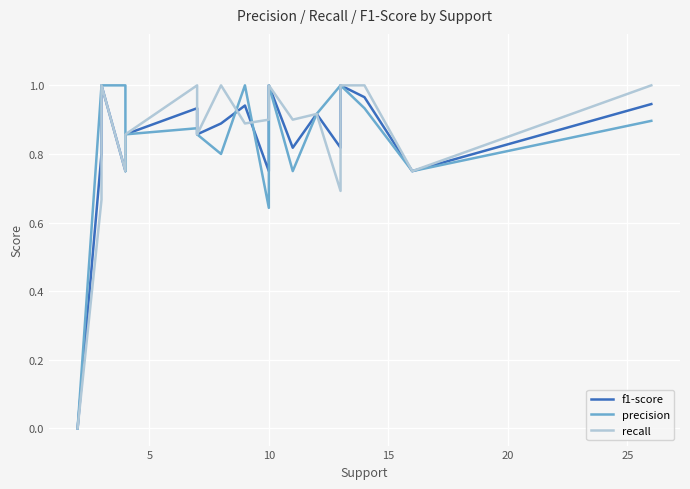

Which series has the widest spread of values?

f1-score